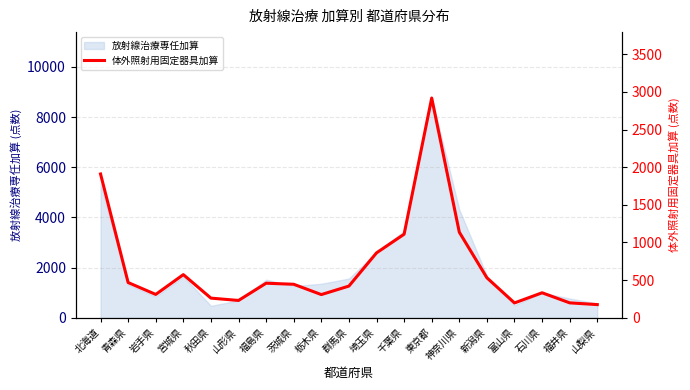

Approximately how many times larger is the value at 神奈川県 compared to 福井県?

5.7